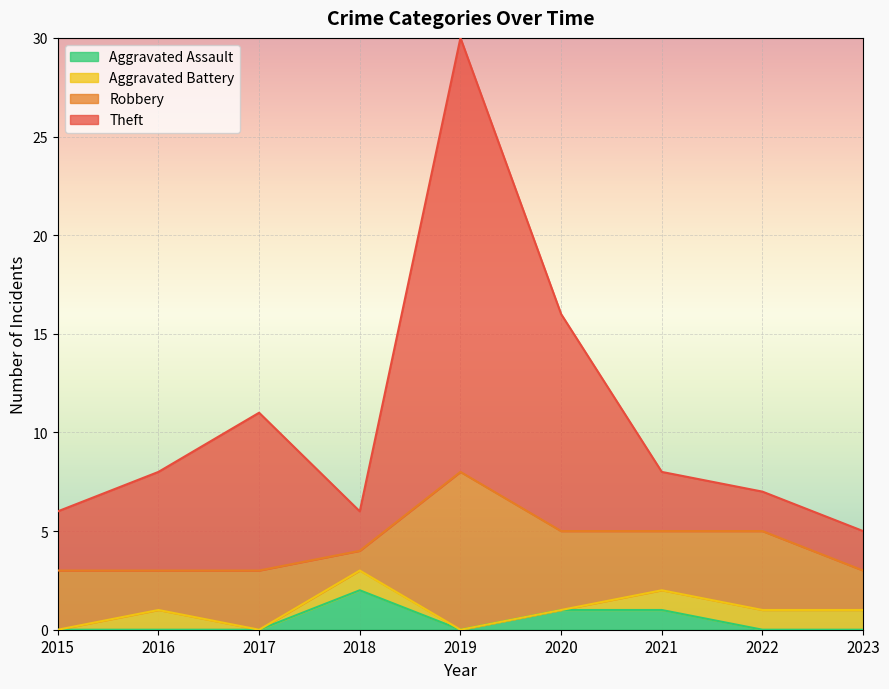

The Theft series shows 11 at 2021. True or false?

False